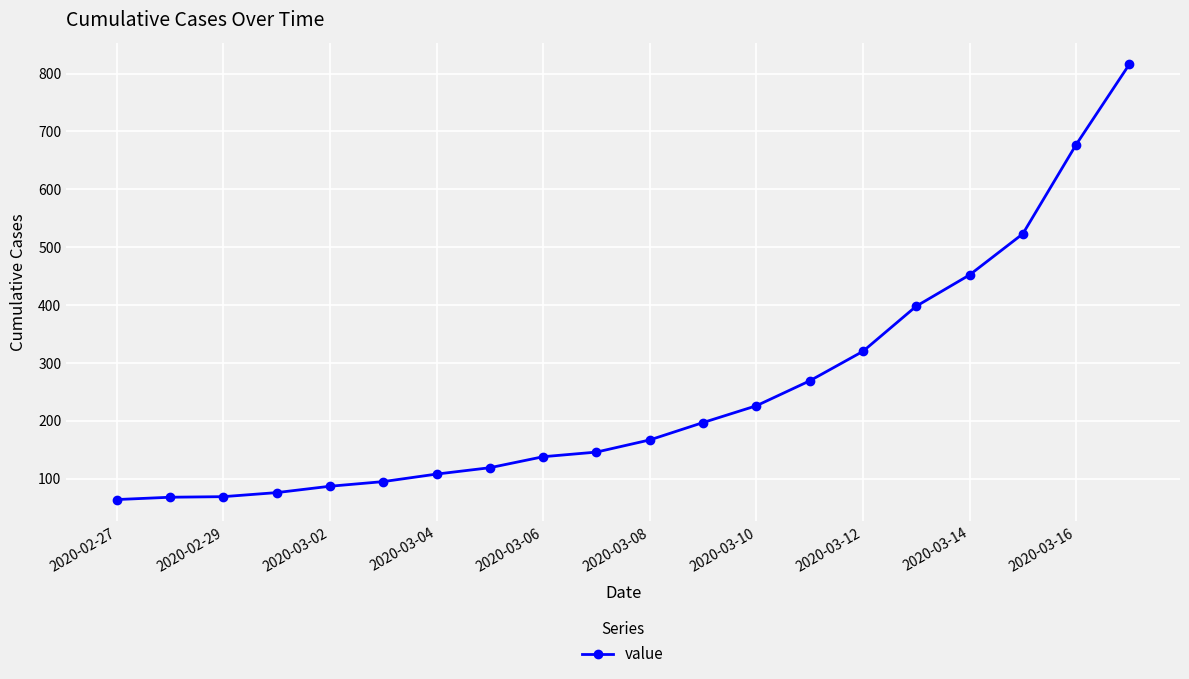

What is the difference between the maximum and minimum values?

752